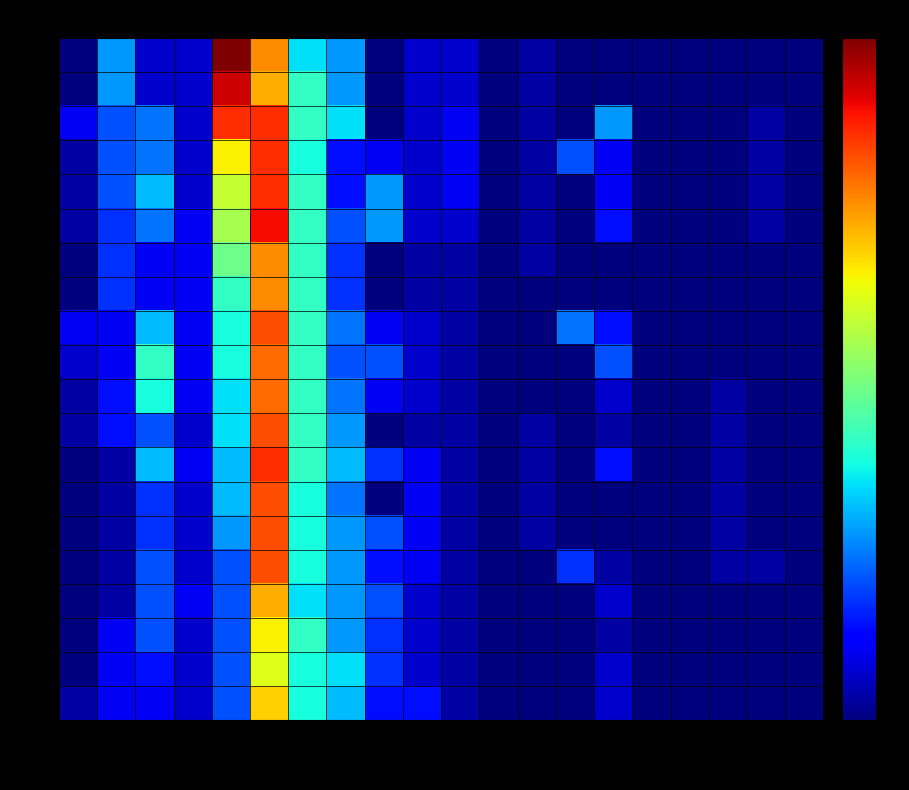

Reading left to right, extract all data points from this chart.

AG: 05-31=0	06-01=8	06-02=2	06-03=2	06-04=29	06-05=22	06-06=10	06-07=8	06-08=0	06-09=2	06-10=2	06-11=0	06-12=1	06-13=0	06-14=0	06-15=0	06-16=0	06-17=0	06-18=0	06-19=0
BE: 05-31=0	06-01=8	06-02=2	06-03=2	06-04=27	06-05=21	06-06=12	06-07=8	06-08=0	06-09=2	06-10=2	06-11=0	06-12=1	06-13=0	06-14=0	06-15=0	06-16=0	06-17=0	06-18=0	06-19=0
GE: 05-31=3	06-01=6	06-02=7	06-03=2	06-04=25	06-05=25	06-06=12	06-07=10	06-08=0	06-09=2	06-10=3	06-11=0	06-12=1	06-13=0	06-14=8	06-15=0	06-16=0	06-17=0	06-18=1	06-19=0
FR: 05-31=1	06-01=6	06-02=7	06-03=2	06-04=19	06-05=25	06-06=11	06-07=4	06-08=3	06-09=2	06-10=3	06-11=0	06-12=1	06-13=6	06-14=3	06-15=0	06-16=0	06-17=0	06-18=1	06-19=0
TI: 05-31=1	06-01=6	06-02=9	06-03=2	06-04=17	06-05=25	06-06=12	06-07=4	06-08=8	06-09=2	06-10=3	06-11=0	06-12=1	06-13=0	06-14=3	06-15=0	06-16=0	06-17=0	06-18=1	06-19=0
VD: 05-31=1	06-01=5	06-02=7	06-03=3	06-04=16	06-05=26	06-06=12	06-07=6	06-08=8	06-09=2	06-10=2	06-11=0	06-12=1	06-13=0	06-14=4	06-15=0	06-16=0	06-17=0	06-18=1	06-19=0
VS: 05-31=0	06-01=5	06-02=3	06-03=3	06-04=14	06-05=22	06-06=12	06-07=5	06-08=0	06-09=1	06-10=1	06-11=0	06-12=1	06-13=0	06-14=0	06-15=0	06-16=0	06-17=0	06-18=0	06-19=0
ZH: 05-31=0	06-01=5	06-02=3	06-03=3	06-04=12	06-05=22	06-06=12	06-07=5	06-08=0	06-09=1	06-10=1	06-11=0	06-12=0	06-13=0	06-14=0	06-15=0	06-16=0	06-17=0	06-18=0	06-19=0
LU: 05-31=3	06-01=3	06-02=9	06-03=3	06-04=11	06-05=24	06-06=12	06-07=7	06-08=3	06-09=2	06-10=1	06-11=0	06-12=0	06-13=7	06-14=4	06-15=0	06-16=0	06-17=0	06-18=0	06-19=0
NE: 05-31=2	06-01=3	06-02=12	06-03=3	06-04=11	06-05=23	06-06=12	06-07=6	06-08=6	06-09=2	06-10=1	06-11=0	06-12=0	06-13=0	06-14=6	06-15=0	06-16=0	06-17=0	06-18=0	06-19=0
BS: 05-31=1	06-01=4	06-02=11	06-03=3	06-04=10	06-05=23	06-06=12	06-07=7	06-08=3	06-09=2	06-10=1	06-11=0	06-12=0	06-13=0	06-14=2	06-15=0	06-16=0	06-17=1	06-18=0	06-19=0
BL: 05-31=1	06-01=4	06-02=6	06-03=2	06-04=10	06-05=24	06-06=12	06-07=8	06-08=0	06-09=1	06-10=1	06-11=0	06-12=1	06-13=0	06-14=1	06-15=0	06-16=0	06-17=1	06-18=0	06-19=0
GR: 05-31=0	06-01=1	06-02=9	06-03=3	06-04=9	06-05=25	06-06=12	06-07=9	06-08=5	06-09=3	06-10=1	06-11=0	06-12=1	06-13=0	06-14=4	06-15=0	06-16=0	06-17=1	06-18=0	06-19=0
SG: 05-31=0	06-01=1	06-02=5	06-03=2	06-04=9	06-05=24	06-06=11	06-07=7	06-08=0	06-09=3	06-10=1	06-11=0	06-12=1	06-13=0	06-14=0	06-15=0	06-16=0	06-17=1	06-18=0	06-19=0
SO: 05-31=0	06-01=1	06-02=5	06-03=2	06-04=8	06-05=24	06-06=11	06-07=8	06-08=6	06-09=3	06-10=1	06-11=0	06-12=1	06-13=0	06-14=0	06-15=0	06-16=0	06-17=1	06-18=0	06-19=0
TG: 05-31=0	06-01=1	06-02=6	06-03=2	06-04=6	06-05=24	06-06=11	06-07=8	06-08=4	06-09=3	06-10=1	06-11=0	06-12=0	06-13=5	06-14=1	06-15=0	06-16=0	06-17=1	06-18=1	06-19=0
SZ: 05-31=0	06-01=1	06-02=6	06-03=3	06-04=6	06-05=21	06-06=10	06-07=8	06-08=6	06-09=2	06-10=1	06-11=0	06-12=0	06-13=0	06-14=2	06-15=0	06-16=0	06-17=0	06-18=0	06-19=0
ZG: 05-31=0	06-01=3	06-02=6	06-03=2	06-04=6	06-05=19	06-06=12	06-07=8	06-08=5	06-09=2	06-10=1	06-11=0	06-12=0	06-13=0	06-14=1	06-15=0	06-16=0	06-17=0	06-18=0	06-19=0
AR: 05-31=0	06-01=3	06-02=4	06-03=2	06-04=6	06-05=18	06-06=11	06-07=10	06-08=5	06-09=2	06-10=1	06-11=0	06-12=0	06-13=0	06-14=2	06-15=0	06-16=0	06-17=0	06-18=0	06-19=0
GL: 05-31=1	06-01=3	06-02=3	06-03=2	06-04=6	06-05=20	06-06=11	06-07=9	06-08=4	06-09=4	06-10=1	06-11=0	06-12=0	06-13=0	06-14=2	06-15=0	06-16=0	06-17=0	06-18=0	06-19=0